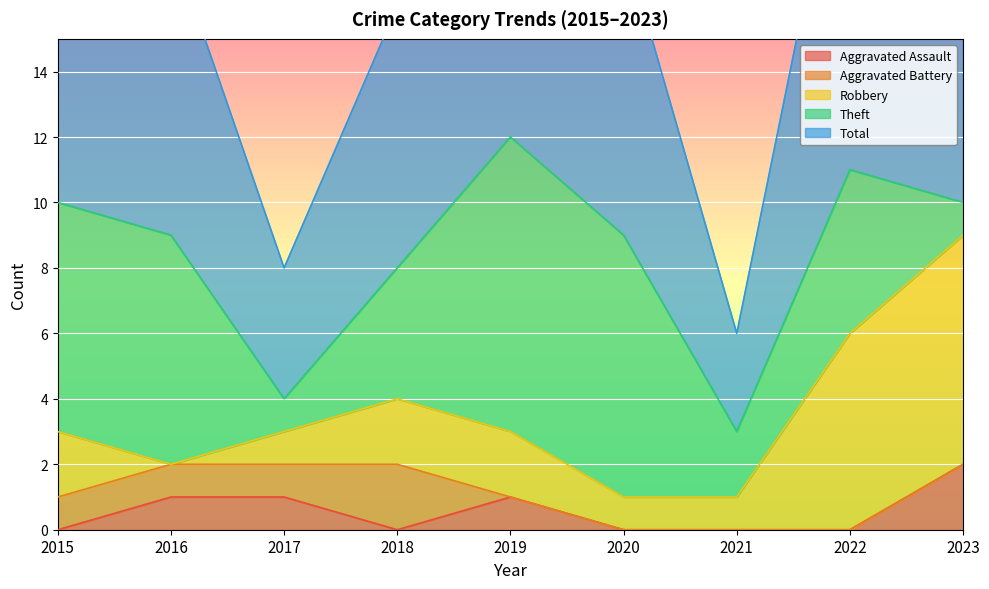

The value of Aggravated Assault at 2017 is 1. True or false?

True